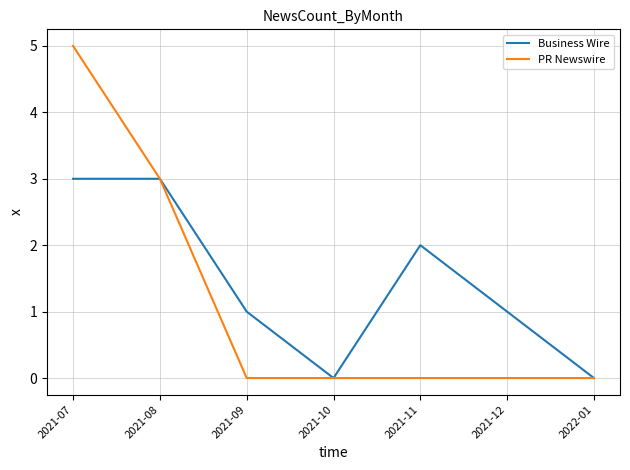

At which category is the sum across all series the highest?

2021-07